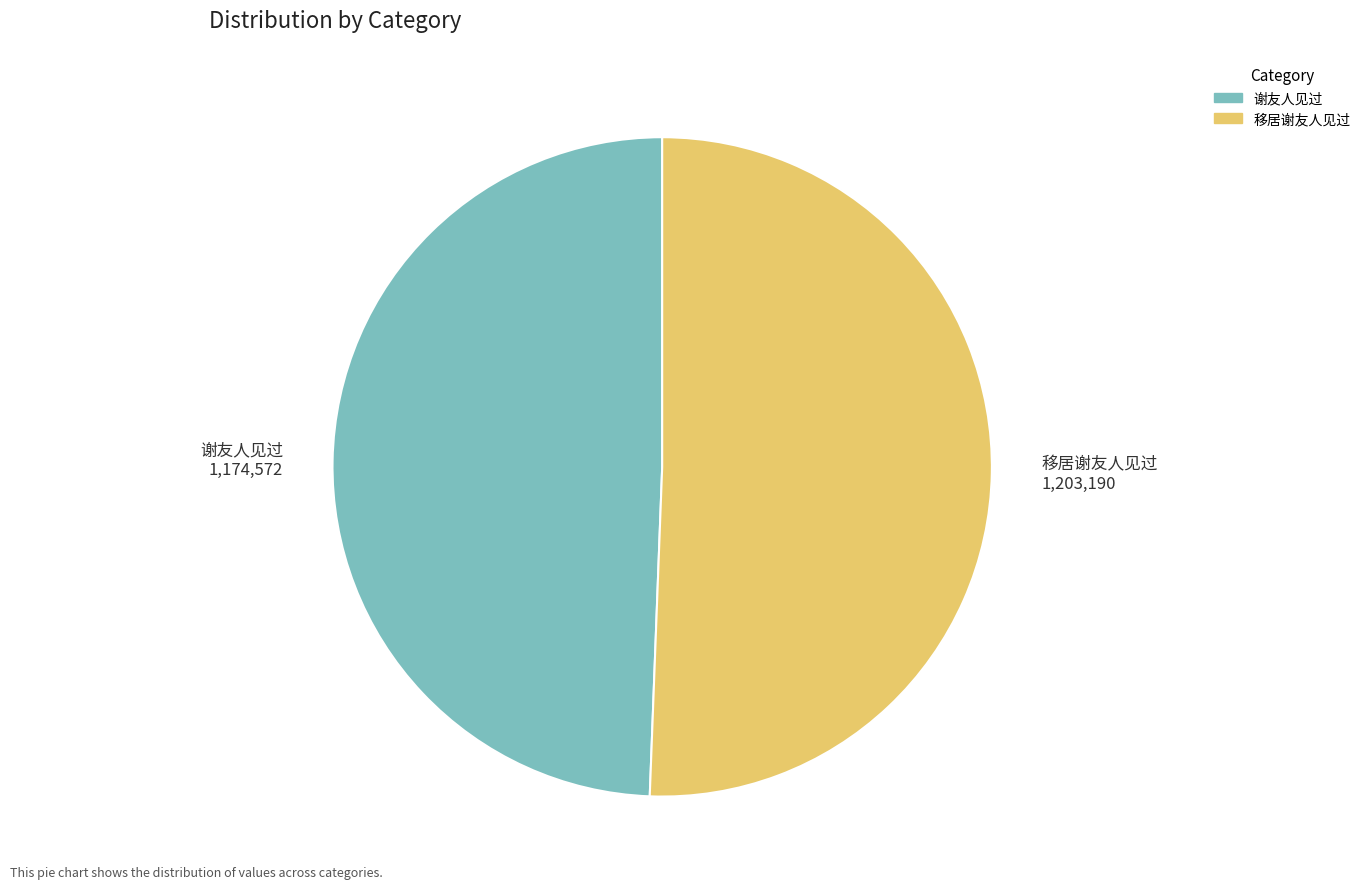

Does any single category account for the majority?

Yes